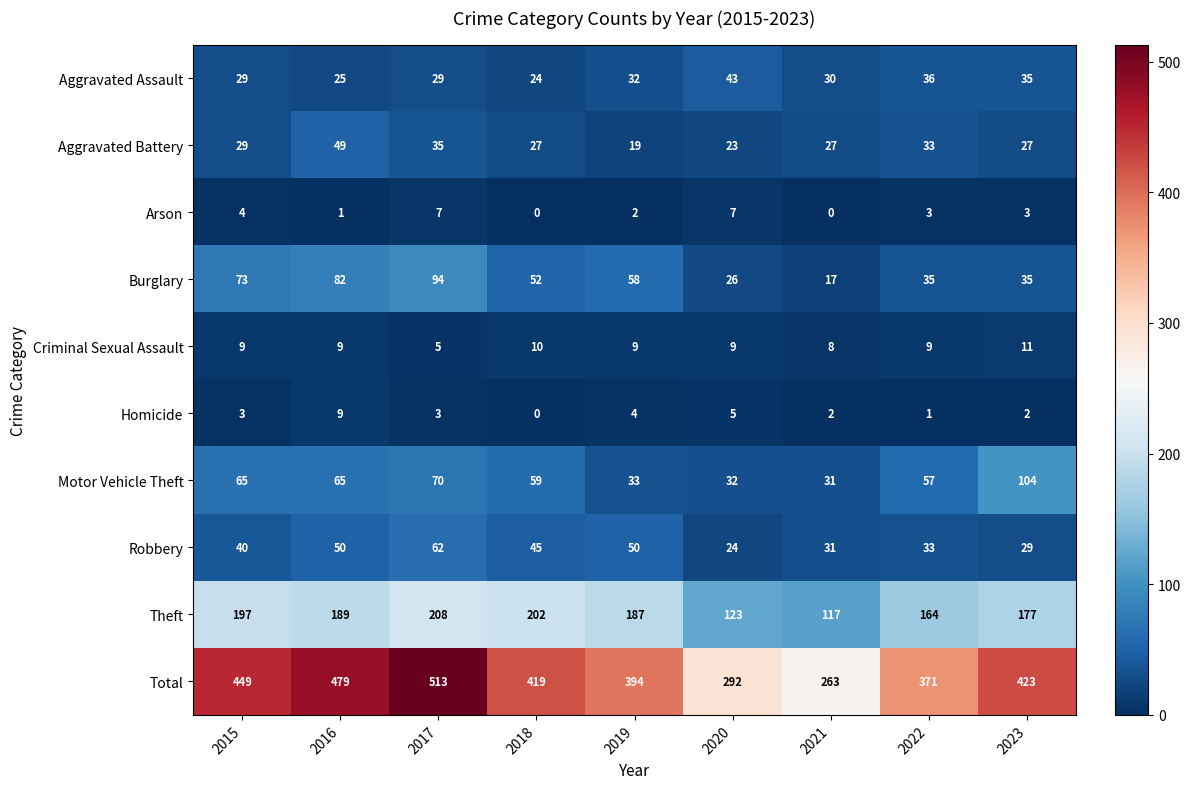

Which category has the highest value across all series?

2017